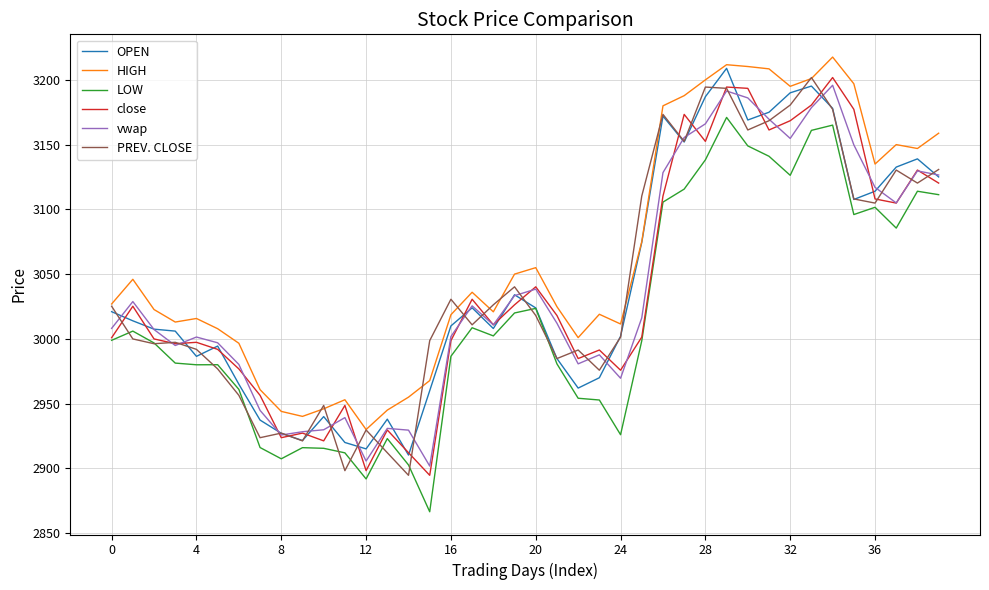

What is the minimum value for vwap?

2901.8